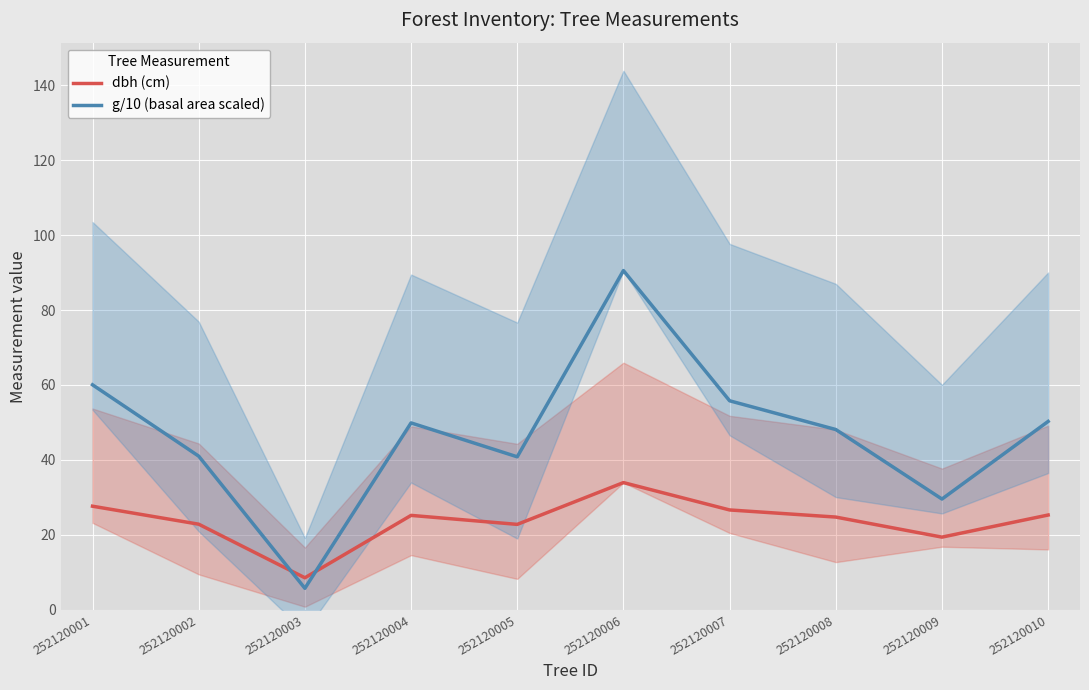

Which series changed the most between 252120006 and 252120010?

g/10 (basal area scaled)